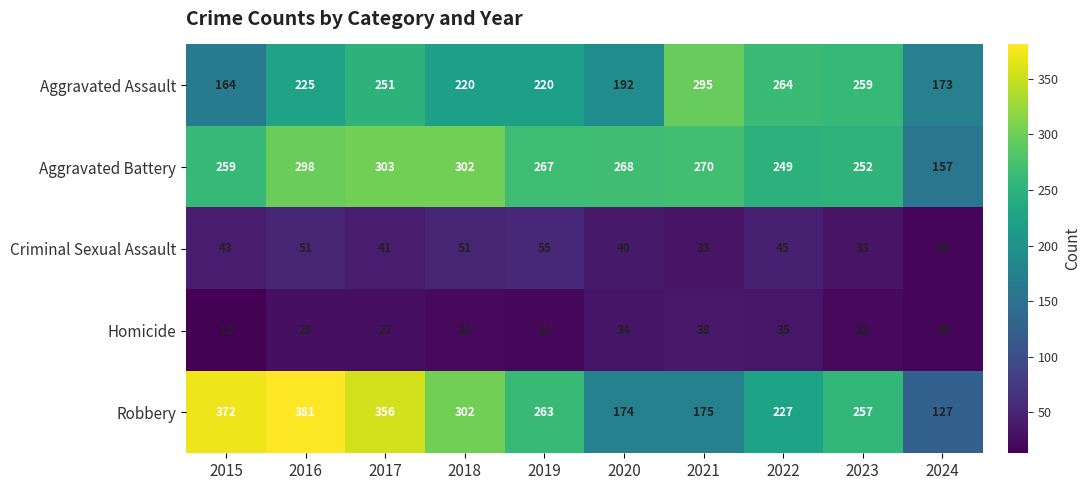

At which category is the sum across all series the highest?

2016